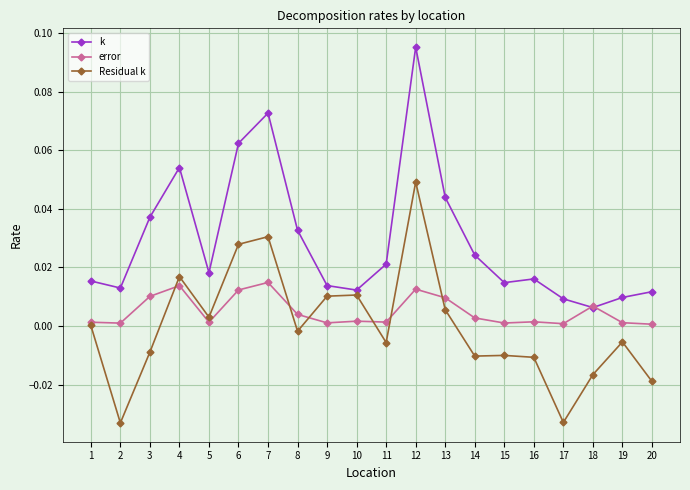

At which label is k closest to 0?

18